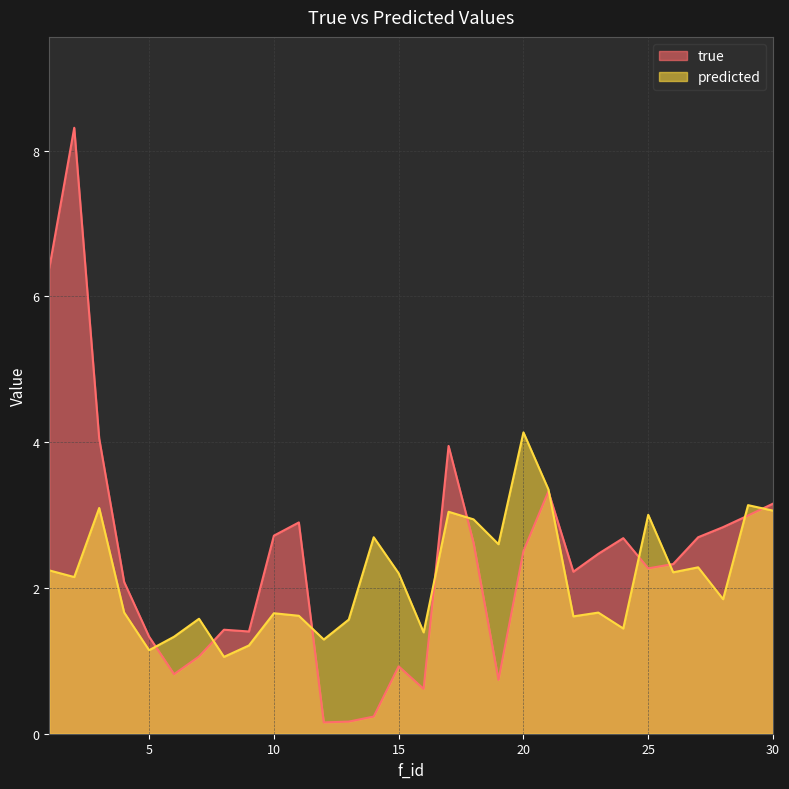

Reading left to right, list all the values displayed in this chart.

true: 6.4	8.3	4.0	2.1	1.3	0.8	1.1	1.4	1.4	2.7	2.9	0.2	0.2	0.2	0.9	0.6	3.9	2.6	0.7	2.5	3.3	2.2	2.5	2.7	2.3	2.3	2.7	2.8	3.0	3.2
predicted: 2.2	2.1	3.1	1.7	1.1	1.3	1.6	1.1	1.2	1.7	1.6	1.3	1.6	2.7	2.2	1.4	3.0	2.9	2.6	4.1	3.4	1.6	1.7	1.4	3.0	2.2	2.3	1.8	3.1	3.1